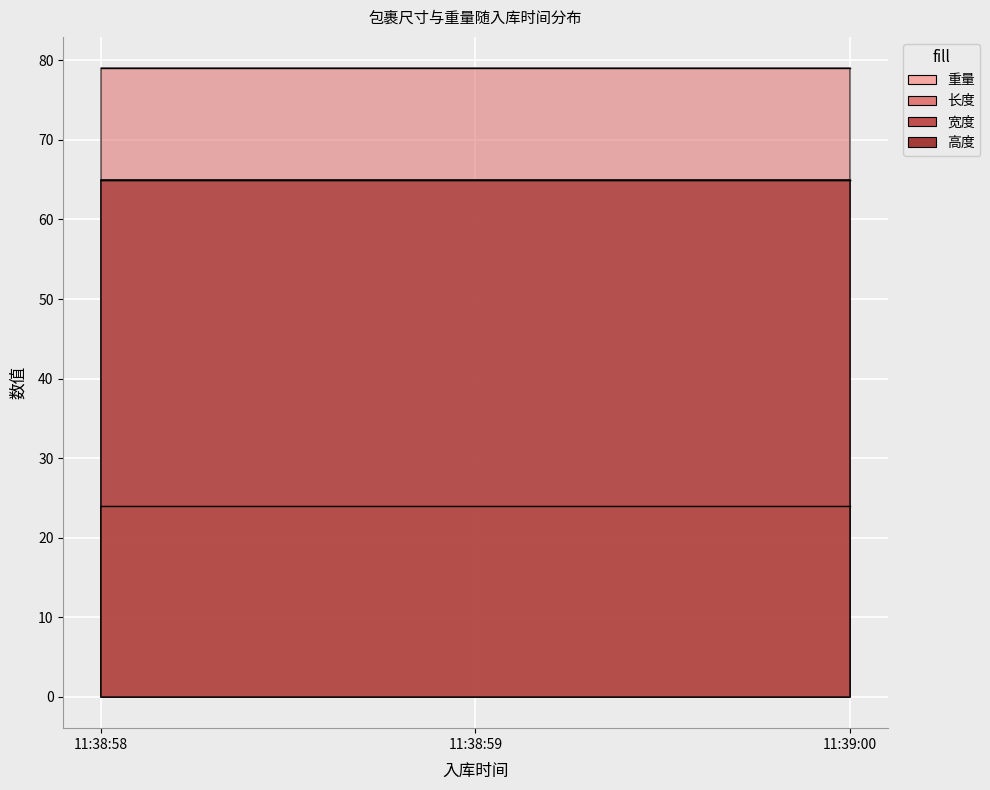

Is it true that 高度 equals 22 at 2023-12-25 11:38:58?

False